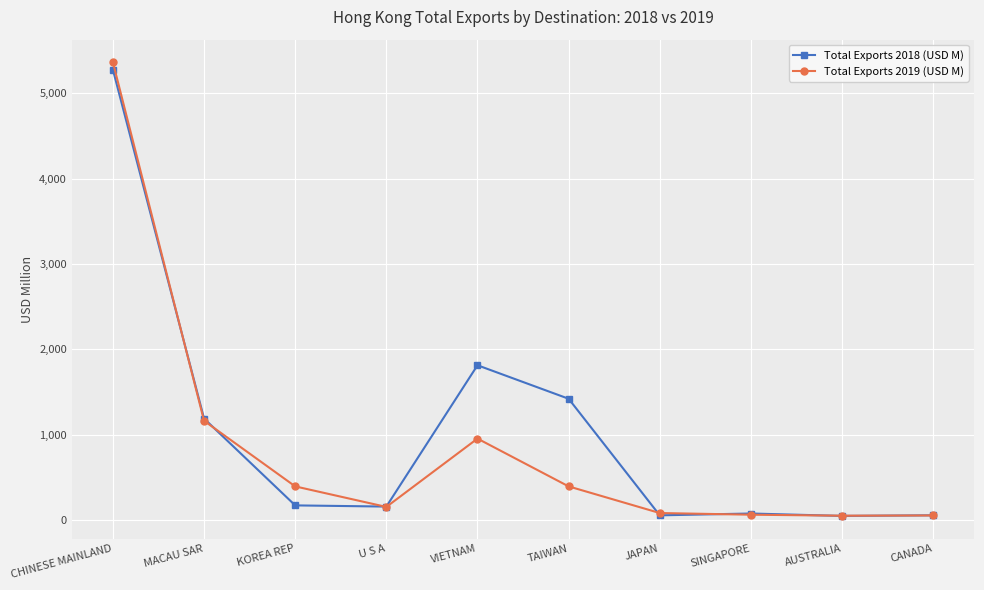

Is this an area chart (filled region under the line)?

No